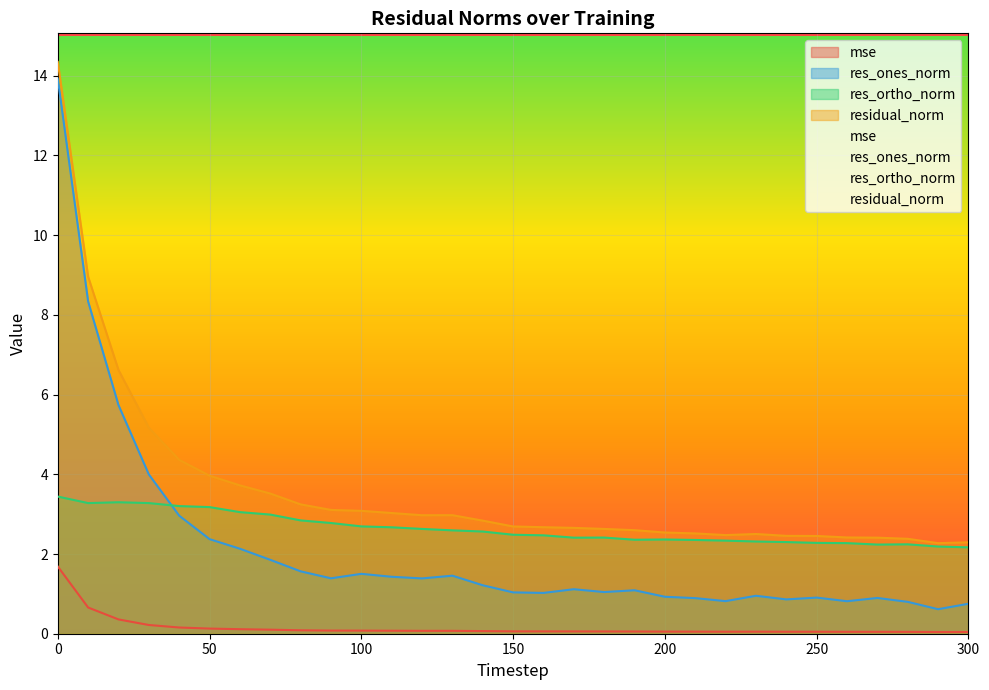

What is the difference between the maximum and minimum values in the mse series?

1.6